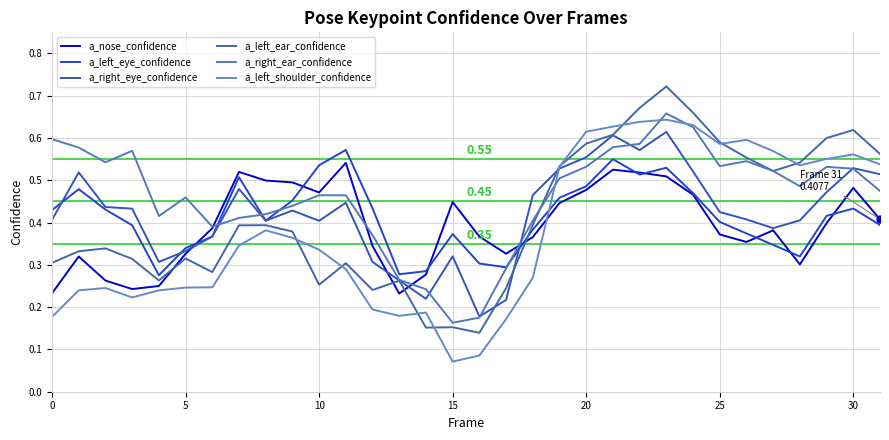

Reading left to right, what are all the values shown in this chart?

a_nose_confidence: 0.2	0.3	0.3	0.2	0.3	0.3	0.4	0.5	0.5	0.5	0.5	0.5	0.3	0.2	0.3	0.4	0.4	0.3	0.4	0.4	0.5	0.5	0.5	0.5	0.5	0.4	0.4	0.4	0.3	0.4	0.5	0.4
a_left_eye_confidence: 0.4	0.5	0.4	0.4	0.3	0.3	0.4	0.5	0.4	0.5	0.5	0.6	0.4	0.3	0.3	0.4	0.3	0.3	0.4	0.5	0.5	0.5	0.5	0.5	0.5	0.4	0.4	0.3	0.3	0.4	0.4	0.4
a_right_eye_confidence: 0.4	0.5	0.4	0.4	0.3	0.3	0.4	0.5	0.4	0.4	0.4	0.4	0.3	0.3	0.2	0.3	0.2	0.2	0.5	0.5	0.6	0.6	0.6	0.6	0.5	0.4	0.4	0.4	0.4	0.5	0.5	0.5
a_left_ear_confidence: 0.3	0.3	0.3	0.3	0.3	0.3	0.3	0.4	0.4	0.4	0.3	0.3	0.2	0.3	0.2	0.2	0.1	0.2	0.4	0.5	0.6	0.6	0.7	0.7	0.7	0.6	0.6	0.5	0.5	0.6	0.6	0.6
a_right_ear_confidence: 0.6	0.6	0.5	0.6	0.4	0.5	0.4	0.4	0.4	0.4	0.5	0.5	0.4	0.3	0.2	0.2	0.2	0.3	0.4	0.5	0.5	0.6	0.6	0.7	0.6	0.5	0.5	0.5	0.5	0.5	0.5	0.5
a_left_shoulder_confidence: 0.2	0.2	0.2	0.2	0.2	0.2	0.2	0.3	0.4	0.4	0.3	0.3	0.2	0.2	0.2	0.1	0.1	0.2	0.3	0.5	0.6	0.6	0.6	0.6	0.6	0.6	0.6	0.6	0.5	0.6	0.6	0.5